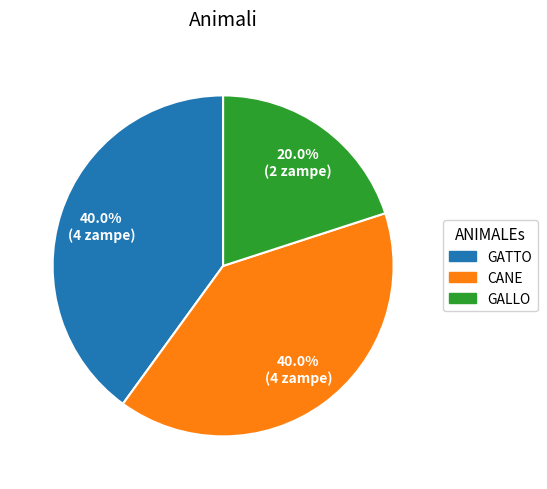

Is there any slice that represents more than half of the pie?

No